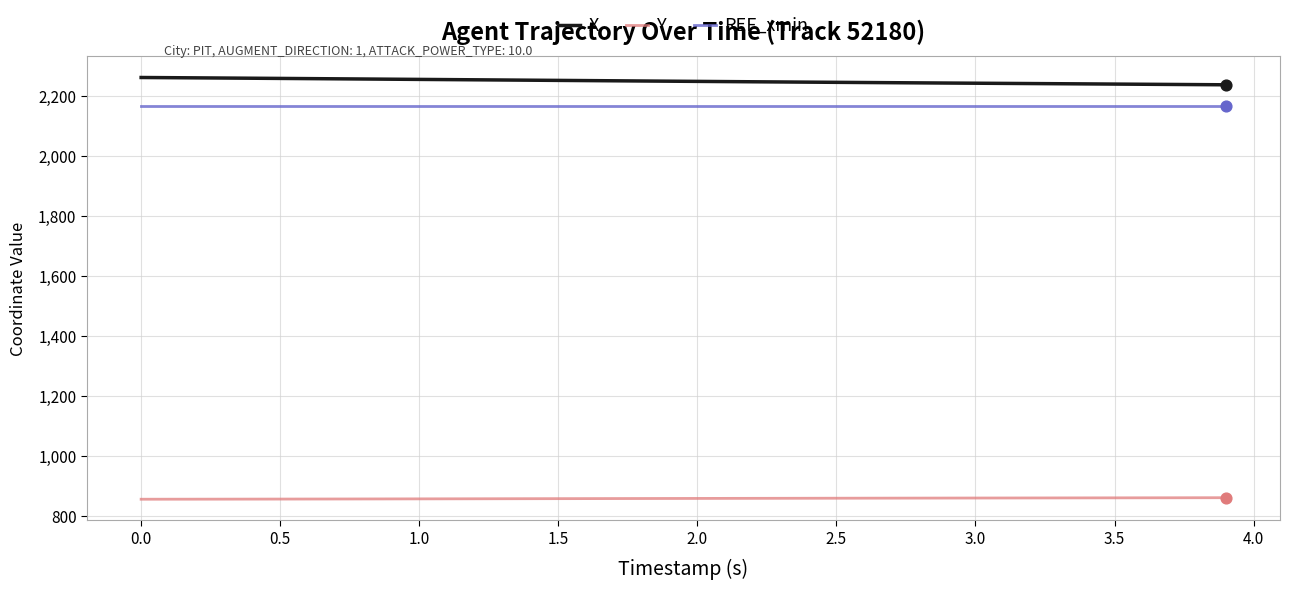

True or false: X and REF_xmin intersect in this chart.

False